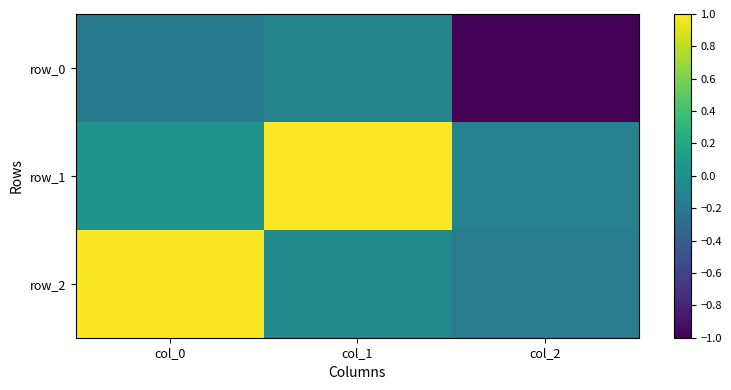

What is the difference between the row_0 values at col_1 and col_2?

0.9